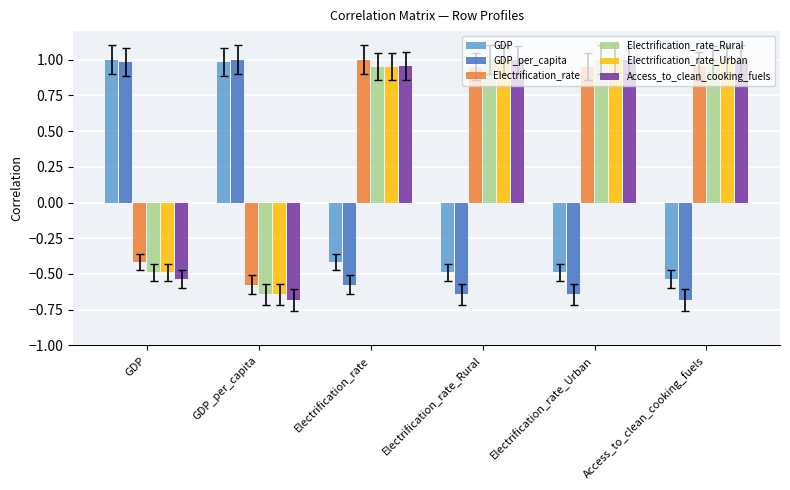

What is the spread (max minus min) of values at Electrification_rate_Urban?

1.6